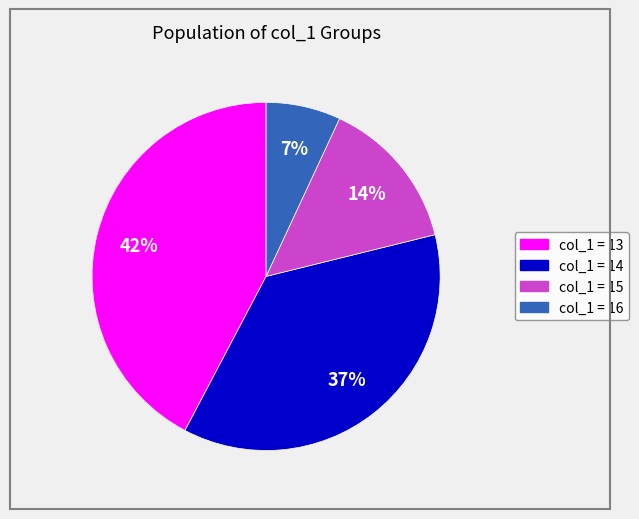

To the nearest percent, what is the average slice percentage?

25%